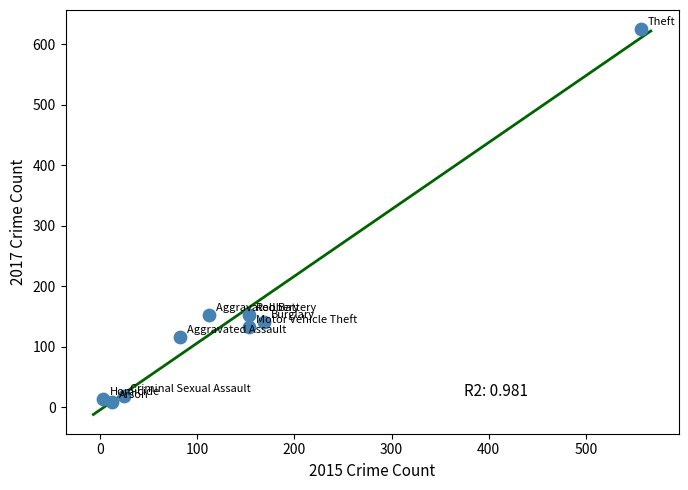

What is the average X value?

141